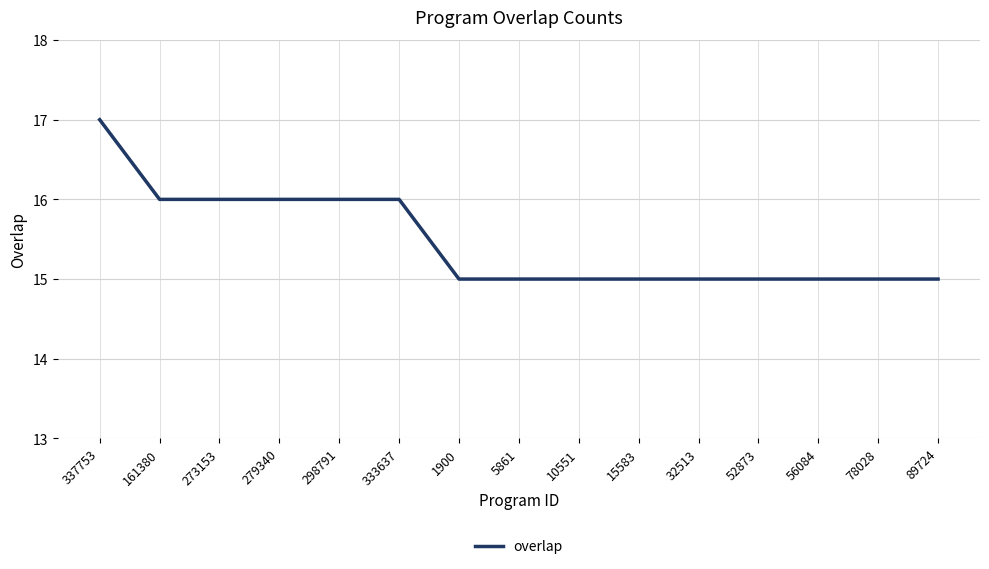

Between 52873 and 273153, which is larger?

273153